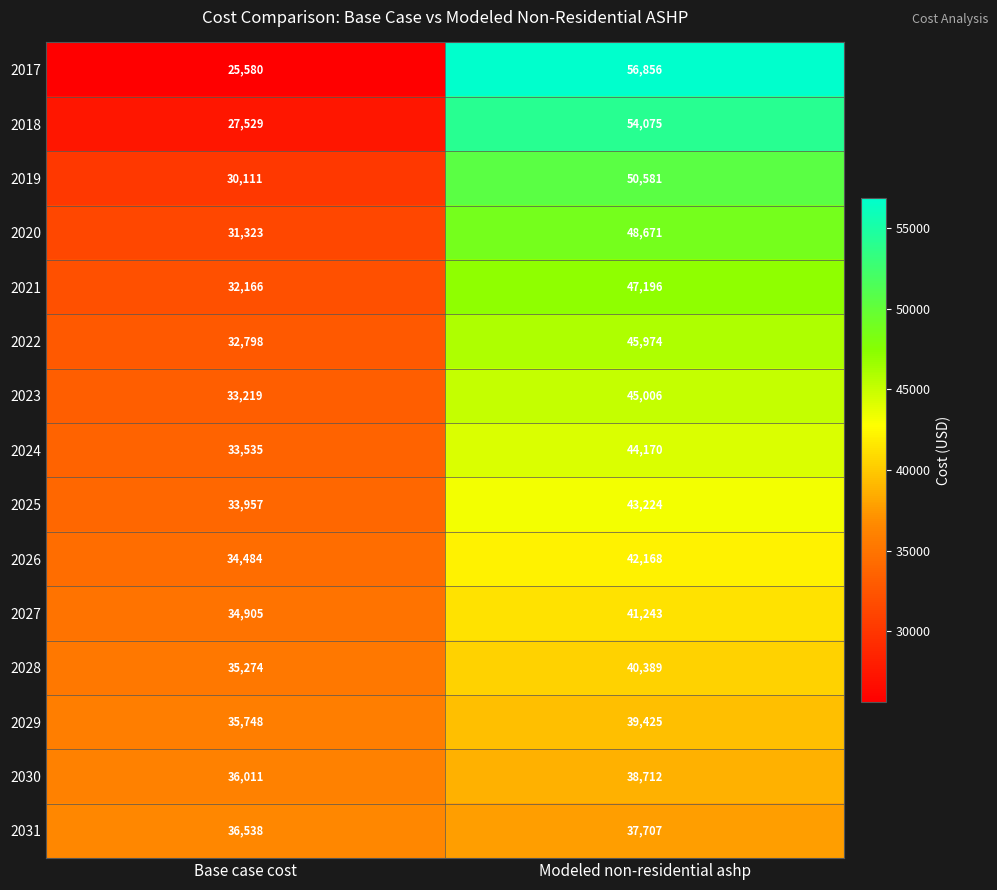

The 2024 series shows 33535 at Base case cost. True or false?

True